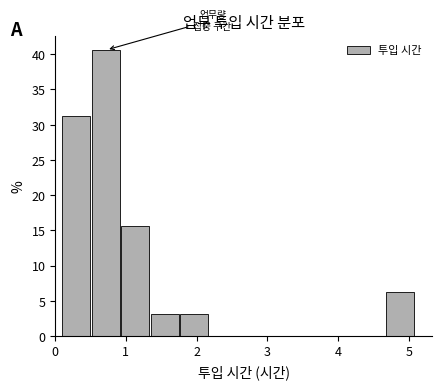

How tall is the bar that spans 0.1 to 0.5 on the x-axis? Neither the bar edges nor the heights are printed on the chart, so give them approximately, as read against the axes.

31.5